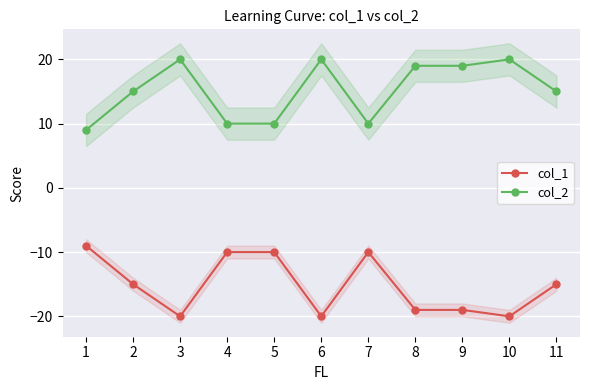

What is the value of the col_2 point at the 8th from the left?

19